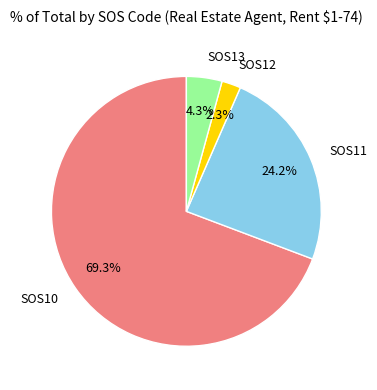

Count the number of slices in the pie.

4